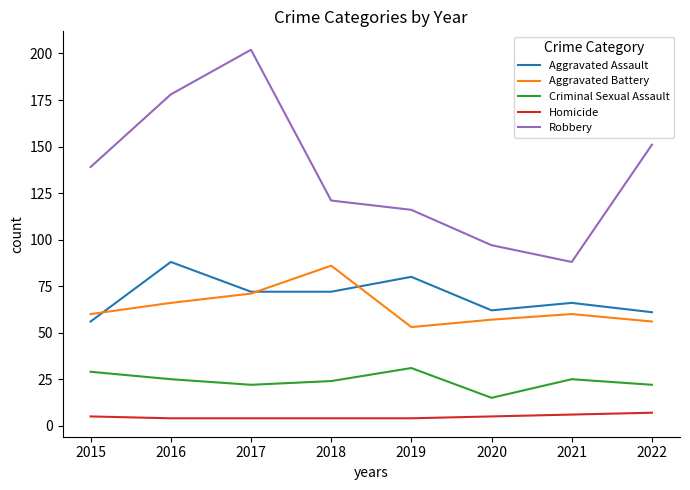

Which series changed the most between 2018 and 2021?

Robbery